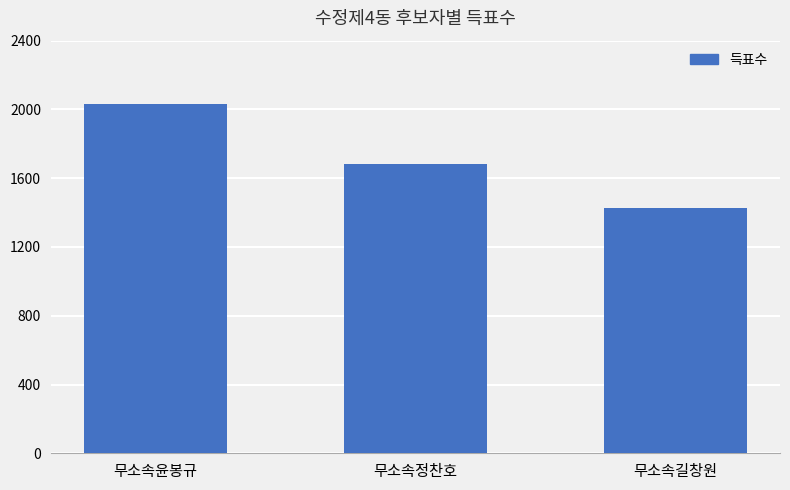

What is the approximate value at 무소속정찬호, to the nearest 10?

1680